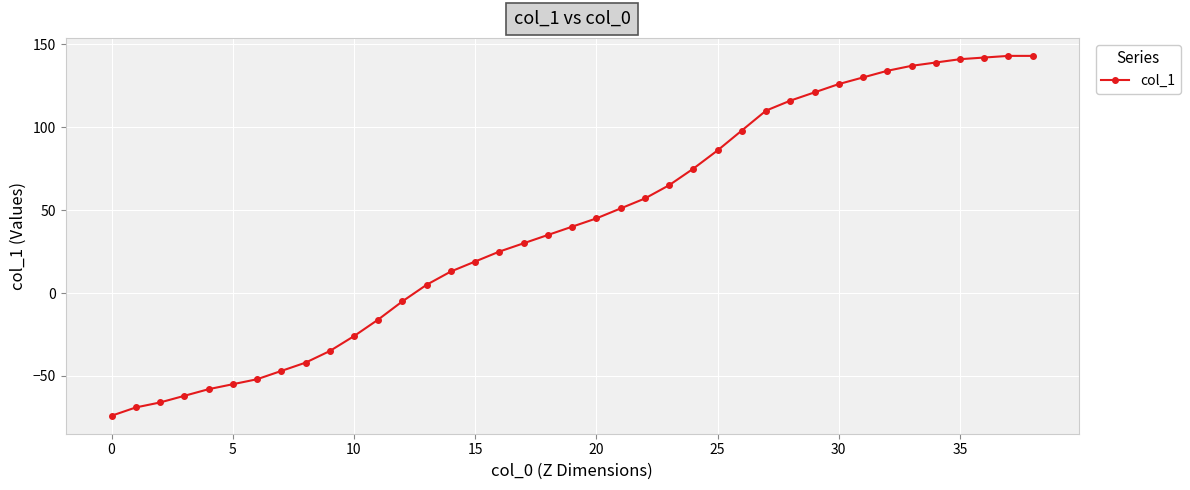

How many data points are less than 40?

19